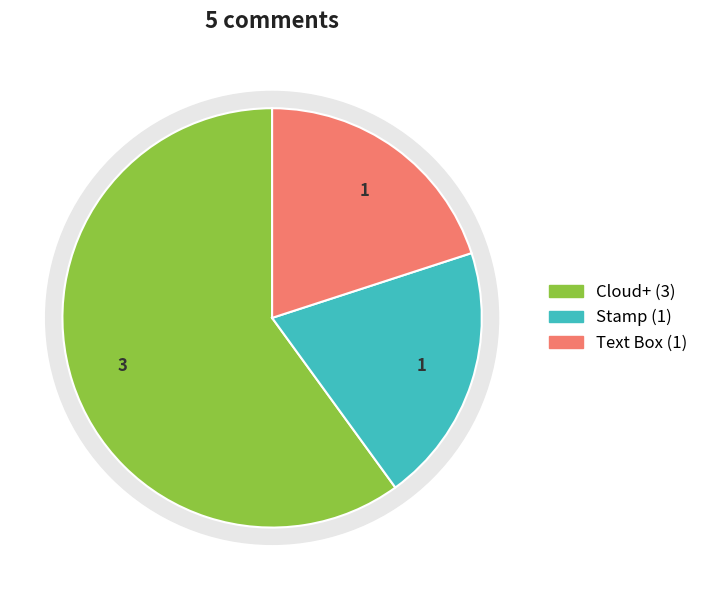

Which slice is the largest?

Cloud+